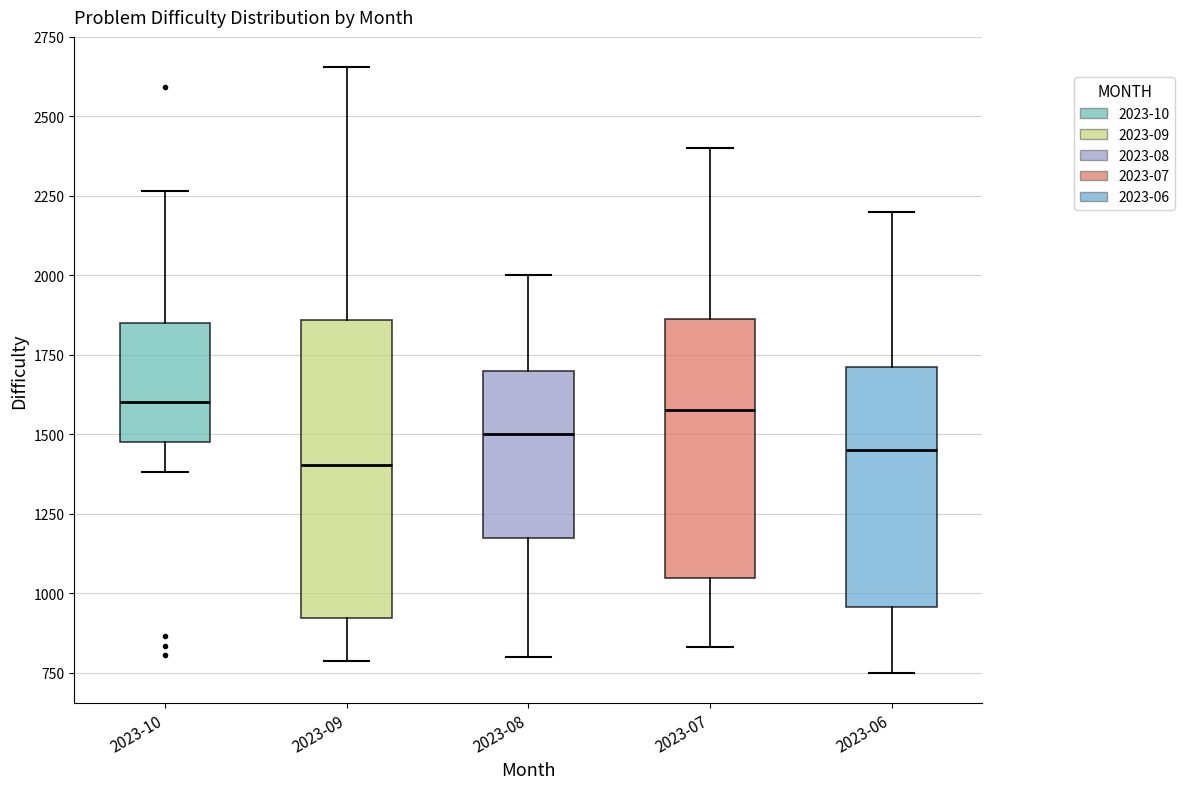

Reading left to right, transcribe this box plot: for each box, give where its median line is, the range the box spans, and where its two whiskers end, as read against the y-axis. The values are not printed on the chart, so give them approximately, as read against the axis.

2023-10: median 1600, box 1500 to 1850, whiskers 1400 to 2250
2023-09: median 1400, box 900 to 1850, whiskers 800 to 2650
2023-08: median 1500, box 1200 to 1700, whiskers 800 to 2000
2023-07: median 1600, box 1050 to 1850, whiskers 850 to 2400
2023-06: median 1450, box 950 to 1700, whiskers 750 to 2200